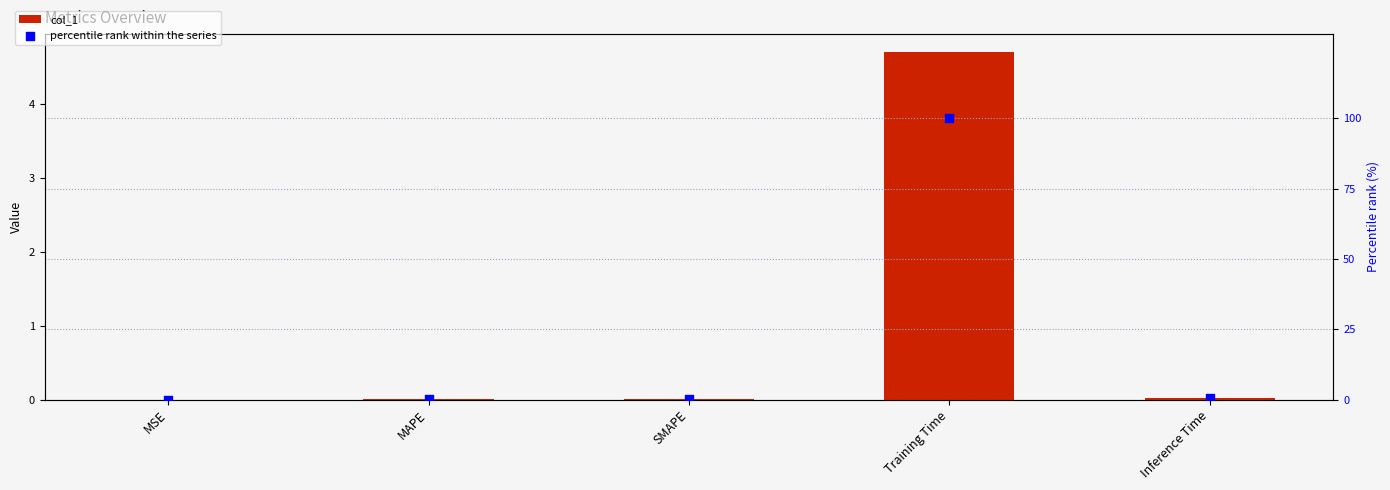

What are all the series names shown in the legend?

col_1, percentile rank within the series